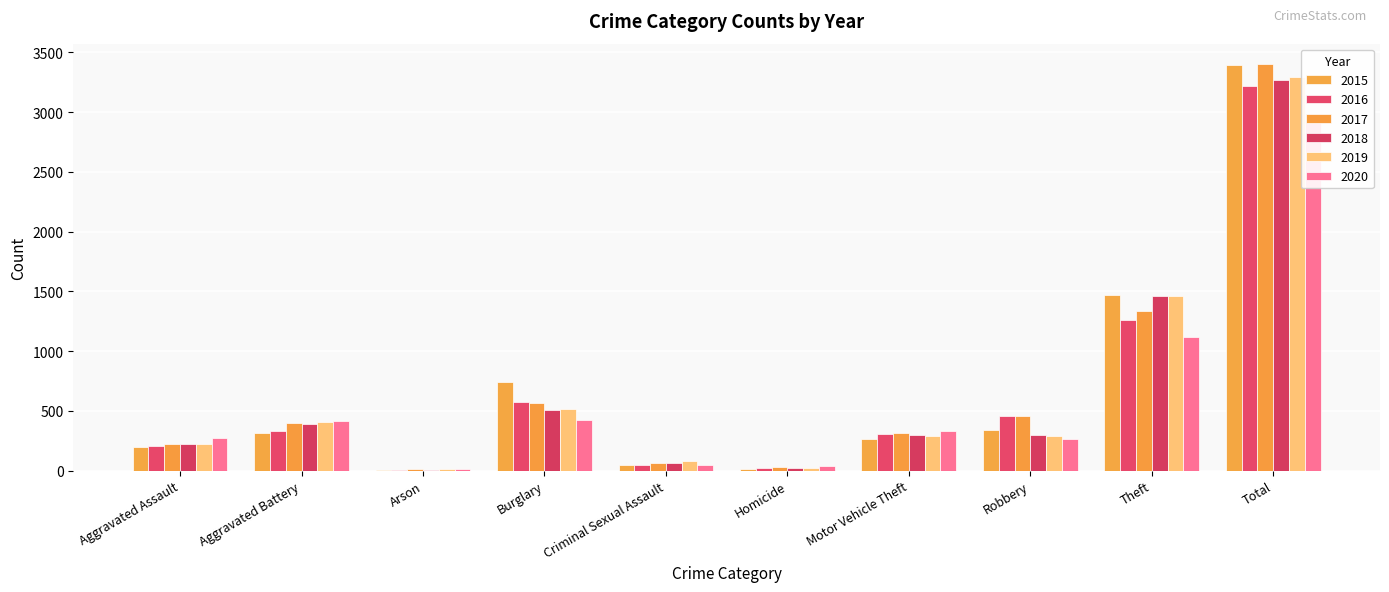

How many bars are there in total?

60